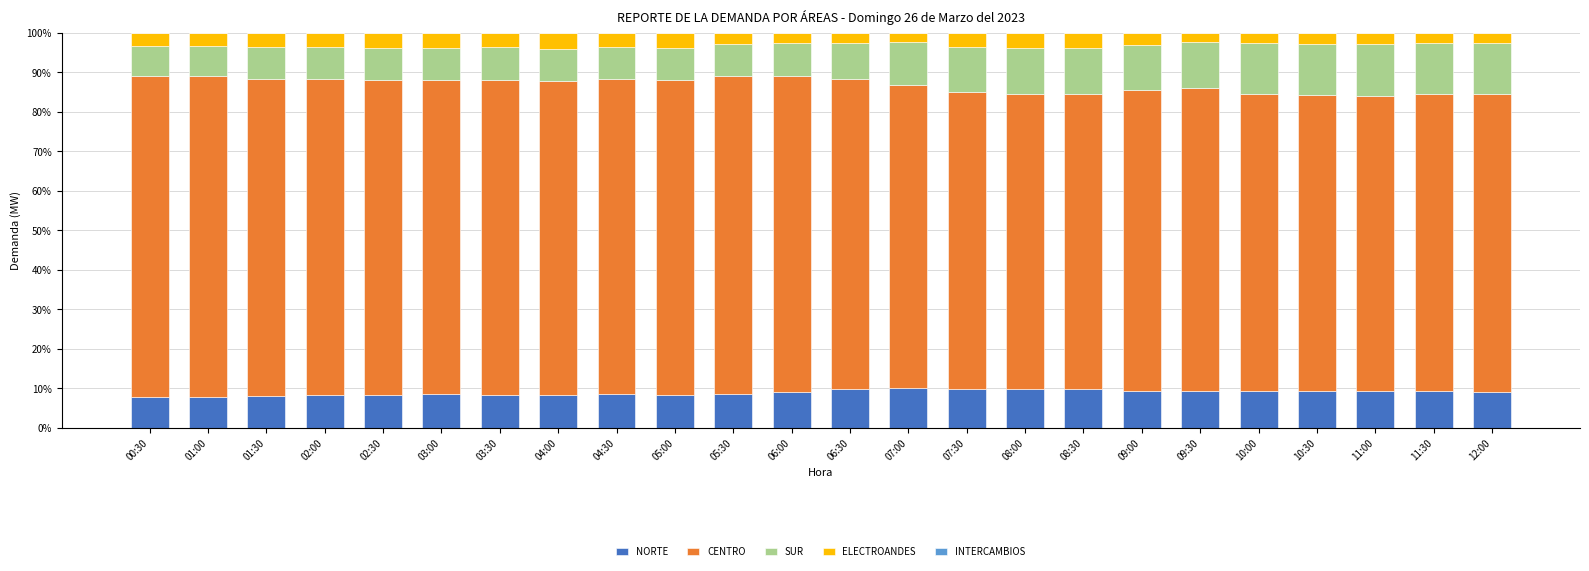

Is it true that NORTE equals 8.4 at 05:00?

True